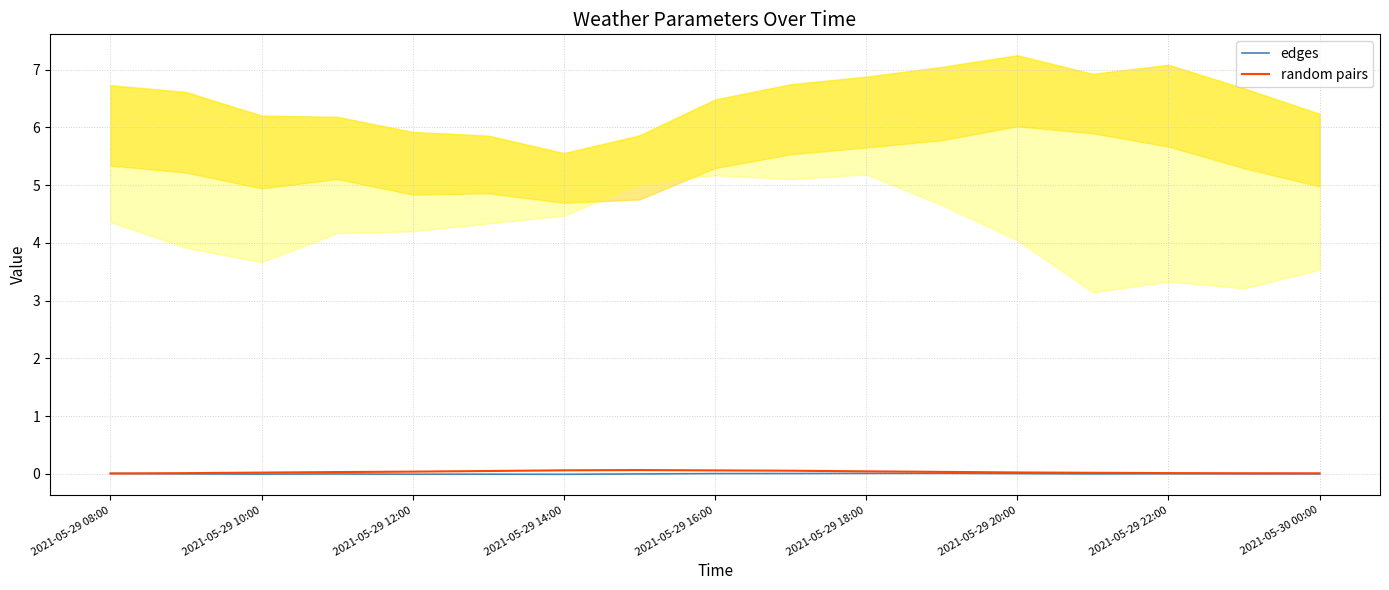

Rank the series by their maximum value, from lowest to highest.

edges, random pairs